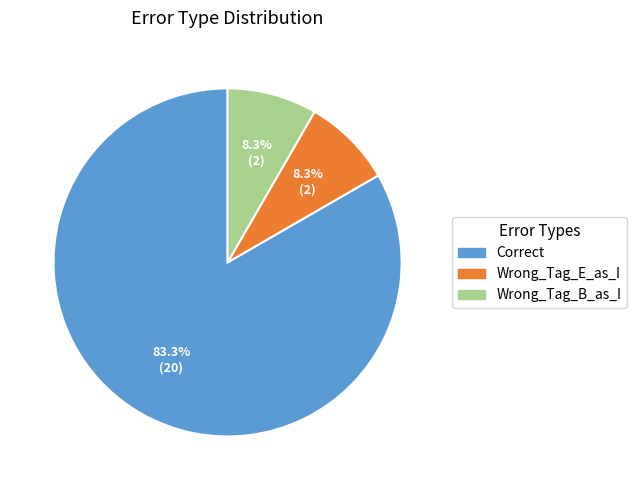

To the nearest percent, what portion does Wrong_Tag_B_as_I represent?

8%